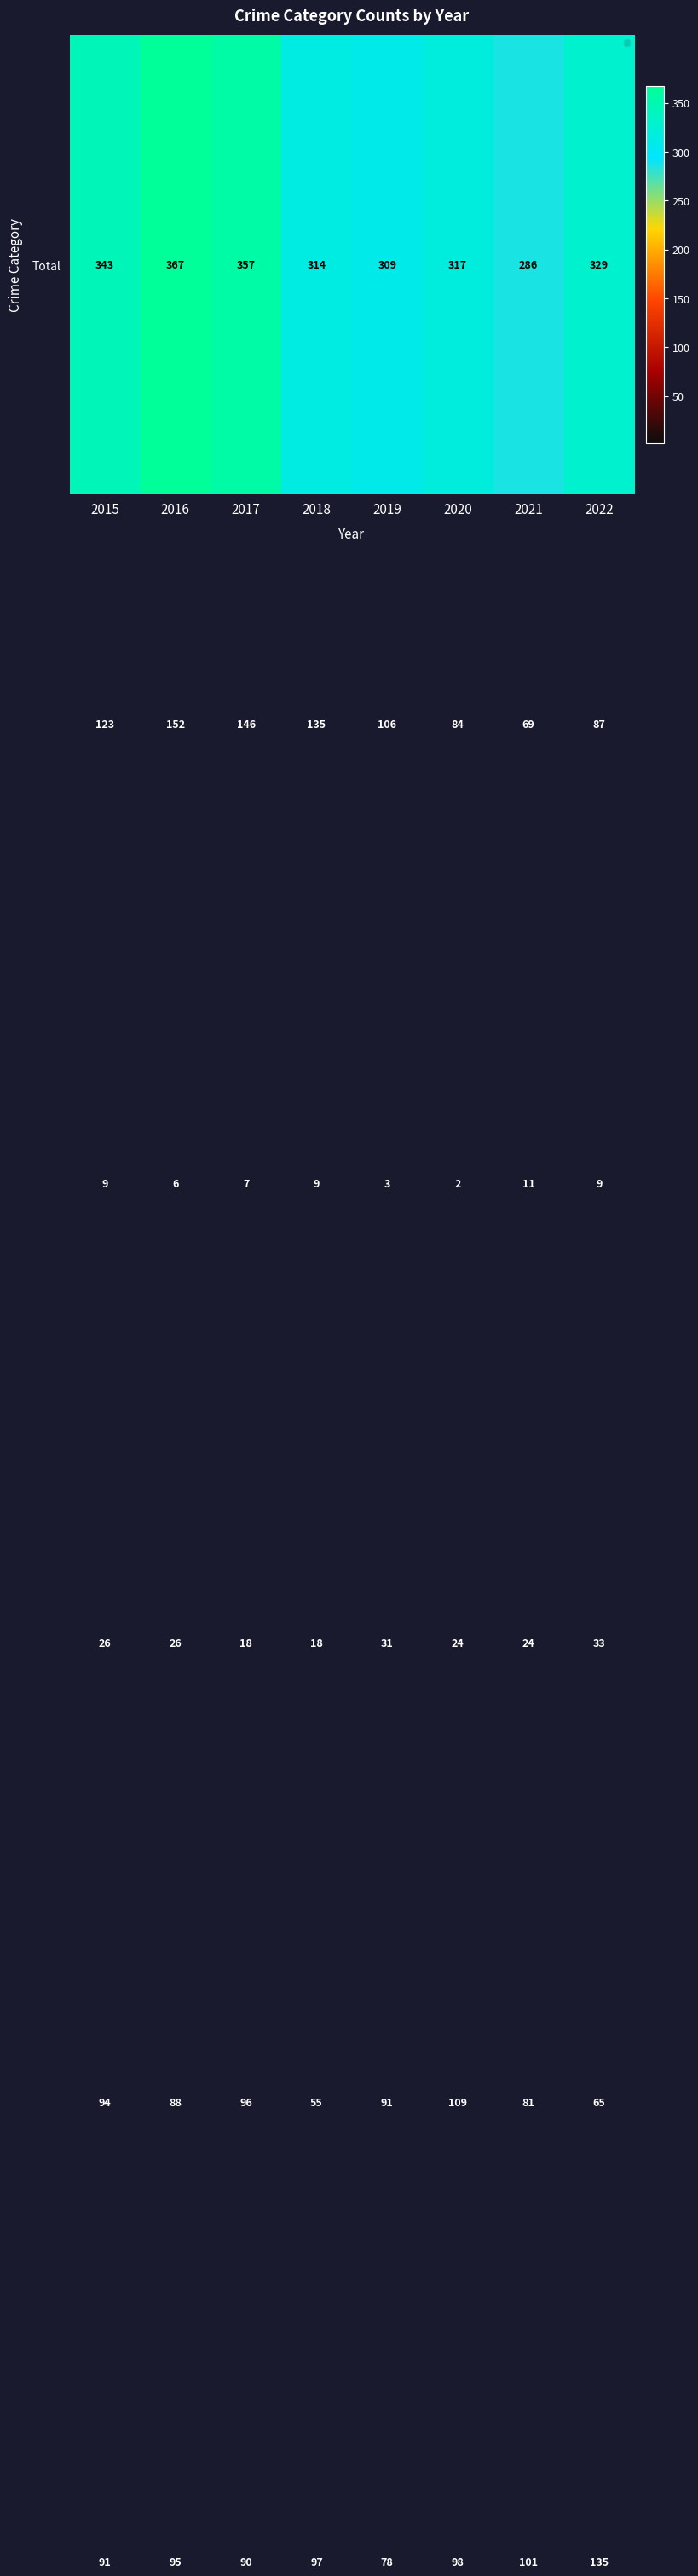

At which category is the sum across all series the highest?

2016